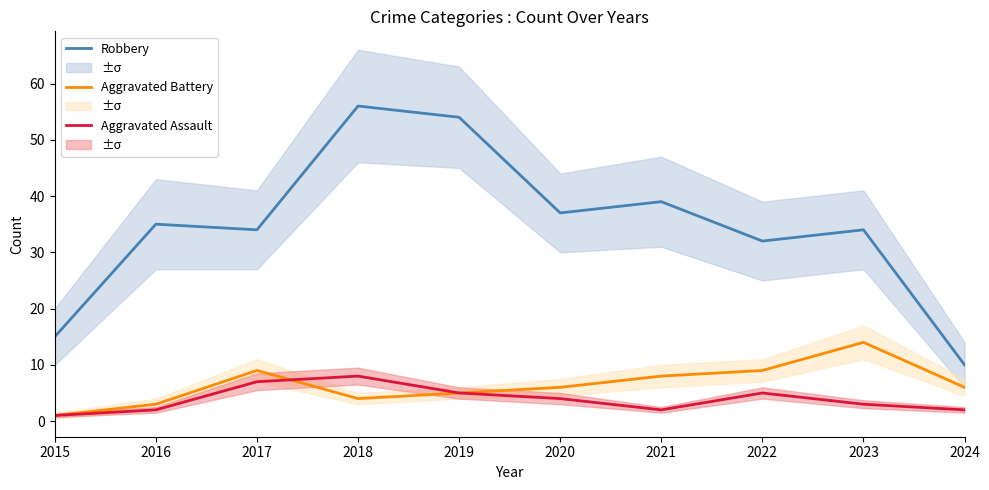

Reading left to right, transcribe all the data shown in this chart.

Robbery: 15	35	34	56	54	37	39	32	34	10
Aggravated Battery: 1	3	9	4	5	6	8	9	14	6
Aggravated Assault: 1	2	7	8	5	4	2	5	3	2